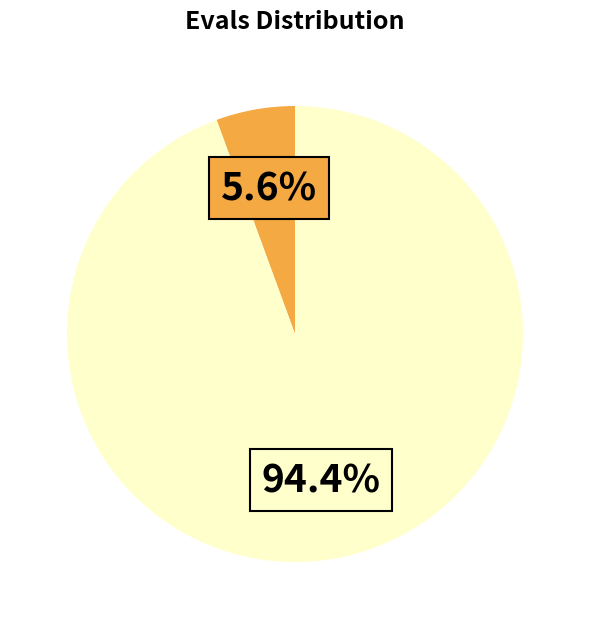

Is there any slice that represents more than half of the pie?

Yes